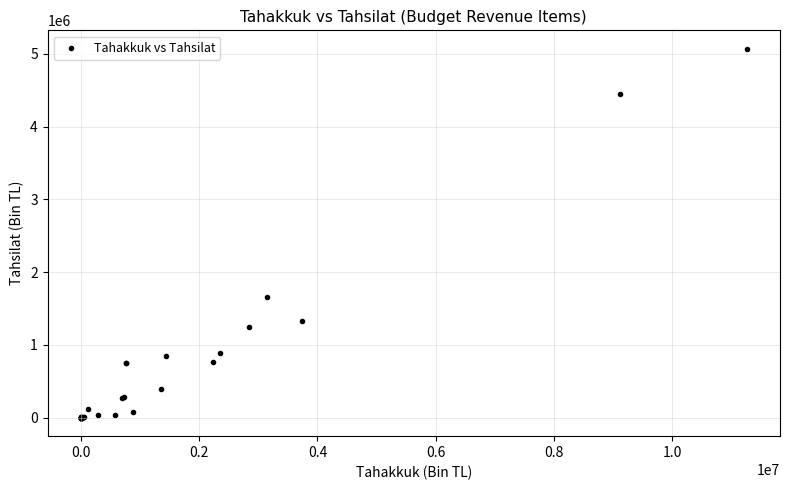

What Y value in the scatter plot is closest to 2534325?

1662525.8